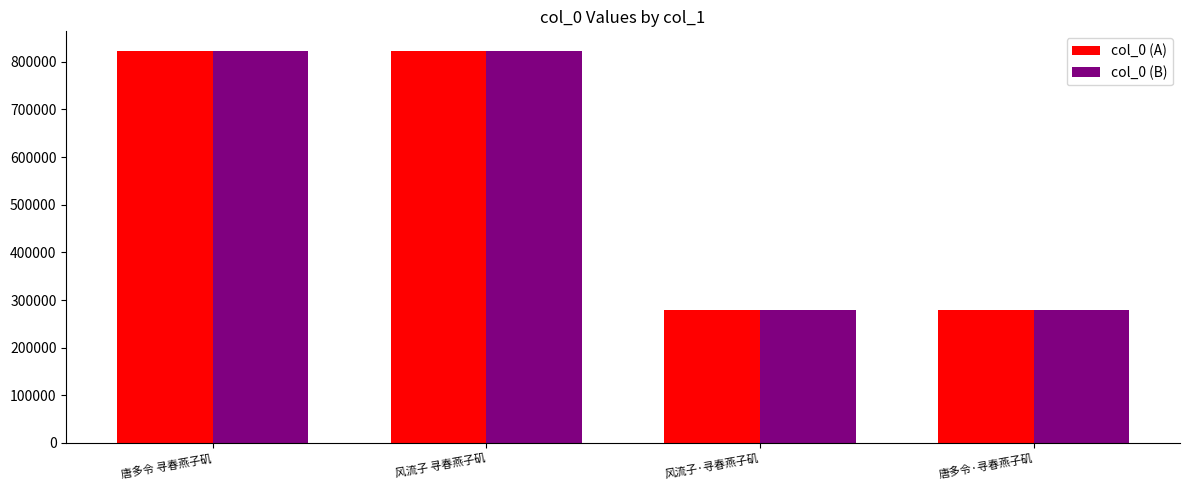

What is the label of the 4th bar from the left?

唐多令·寻春燕子矶